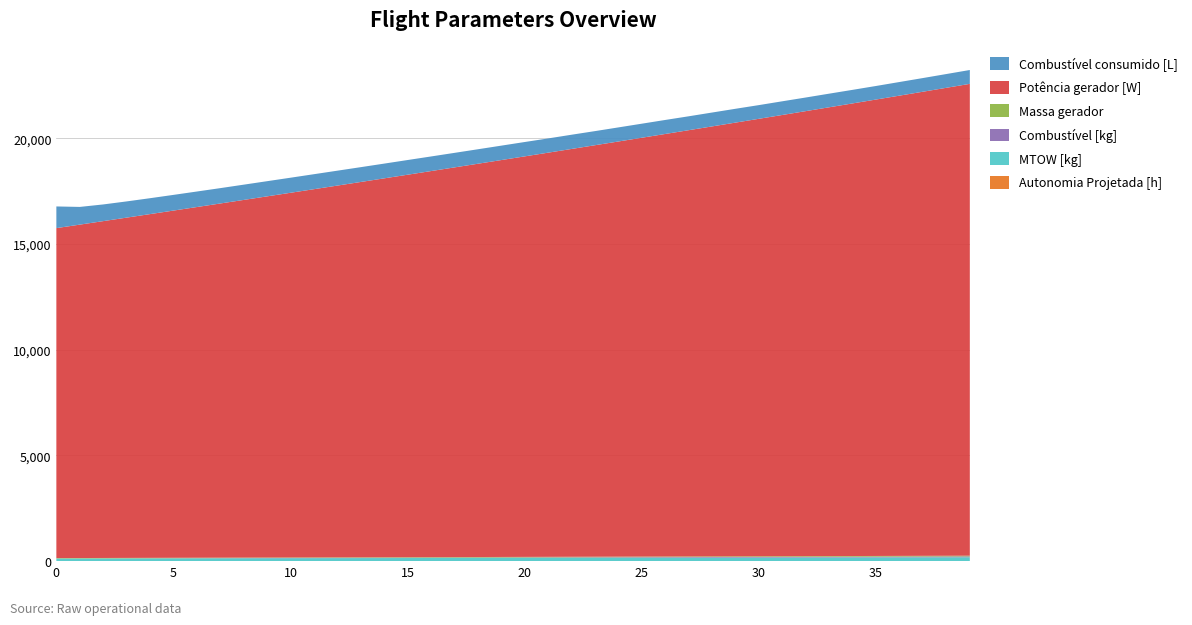

Reading left to right, list all the values displayed in this chart.

Autonomia Projetada [h]: 0=0.1	1=0.3	2=0.4	3=0.6	4=0.7	5=0.8	6=0.9	7=1.1	8=1.2	9=1.3	10=1.4	11=1.5	12=1.6	13=1.7	14=1.9	15=2.0	16=2.1	17=2.2	18=2.3	19=2.4	20=2.5	21=2.5	22=2.6	23=2.7	24=2.8	25=2.9	26=3.0	27=3.1	28=3.1	29=3.2	30=3.3	31=3.4	32=3.5	33=3.5	34=3.6	35=3.7	36=3.8	37=3.8	38=3.9	39=4.0
MTOW [kg]: 0=124.6	1=126.0	2=127.3	3=128.6	4=129.9	5=131.2	6=132.6	7=133.9	8=135.3	9=136.6	10=138.0	11=139.3	12=140.7	13=142.0	14=143.4	15=144.8	16=146.2	17=147.5	18=148.9	19=150.3	20=151.7	21=153.1	22=154.5	23=155.9	24=157.3	25=158.7	26=160.1	27=161.6	28=163.0	29=164.4	30=165.9	31=167.3	32=168.8	33=170.2	34=171.7	35=173.1	36=174.6	37=176.1	38=177.6	39=179.0
Combustível [kg]: 0=1.0	1=2.0	2=3.0	3=4.0	4=5.0	5=6.0	6=7.0	7=8.0	8=9.0	9=10.0	10=11.0	11=12.0	12=13.0	13=14.0	14=15.0	15=16.0	16=17.0	17=18.0	18=19.0	19=20.0	20=21.0	21=22.0	22=23.0	23=24.0	24=25.0	25=26.0	26=27.0	27=28.0	28=29.0	29=30.0	30=31.0	31=32.0	32=33.0	33=34.0	34=35.0	35=36.0	36=37.0	37=38.0	38=39.0	39=40.0
Massa gerador: 0=18.6	1=18.9	2=19.3	3=19.6	4=19.9	5=20.2	6=20.6	7=20.9	8=21.3	9=21.6	10=22.0	11=22.3	12=22.7	13=23.0	14=23.4	15=23.8	16=24.1	17=24.5	18=24.9	19=25.3	20=25.7	21=26.1	22=26.5	23=26.9	24=27.3	25=27.7	26=28.1	27=28.6	28=29.0	29=29.4	30=29.9	31=30.3	32=30.8	33=31.2	34=31.7	35=32.1	36=32.6	37=33.1	38=33.6	39=34.0
Potência gerador [W]: 0=15605.4	1=15767.7	2=15930.4	3=16093.6	4=16257.2	5=16421.4	6=16586.0	7=16751.0	8=16916.7	9=17082.8	10=17249.3	11=17416.3	12=17583.9	13=17751.9	14=17920.5	15=18089.6	16=18259.2	17=18429.3	18=18599.9	19=18771.1	20=18942.8	21=19115.1	22=19287.9	23=19461.3	24=19635.2	25=19809.7	26=19984.9	27=20160.5	28=20336.8	29=20513.6	30=20691.0	31=20869.0	32=21047.7	33=21226.9	34=21406.8	35=21587.3	36=21768.4	37=21950.1	38=22132.5	39=22315.6
Combustível consumido [L]: 0=1025.0	1=837.7	2=789.3	3=766.4	4=752.0	5=742.0	6=733.9	7=726.1	8=721.8	9=717.3	10=712.6	11=708.7	12=704.9	13=700.6	14=697.4	15=694.8	16=690.6	17=687.6	18=684.7	19=682.1	20=679.0	21=673.6	22=672.7	23=667.6	24=666.1	25=664.6	26=662.8	27=657.3	28=656.2	29=654.0	30=647.6	31=647.2	32=644.2	33=644.1	34=641.6	35=641.1	36=644.1	37=646.7	38=650.8	39=655.2